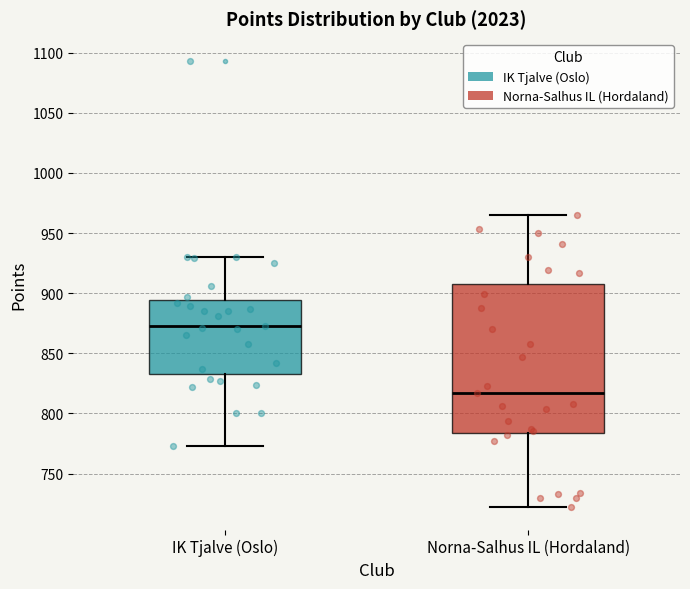

Reading left to right, read every box against the y-axis: the position of its median line, the range the box covers, and the ends of its whiskers. The values are not printed on the chart, so give them approximately, as read against the axis.

IK Tjalve (Oslo): median 875, box 835 to 895, whiskers 775 to 930
Norna-Salhus IL (Hordaland): median 815, box 785 to 910, whiskers 720 to 965